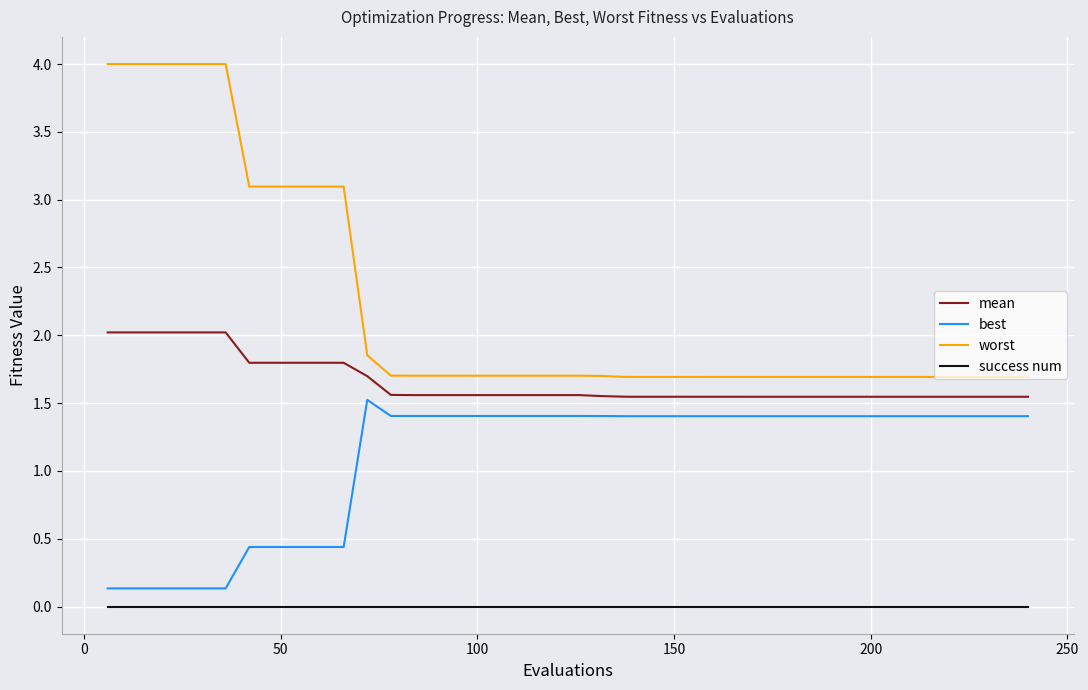

True or false: mean and worst intersect in this chart.

False